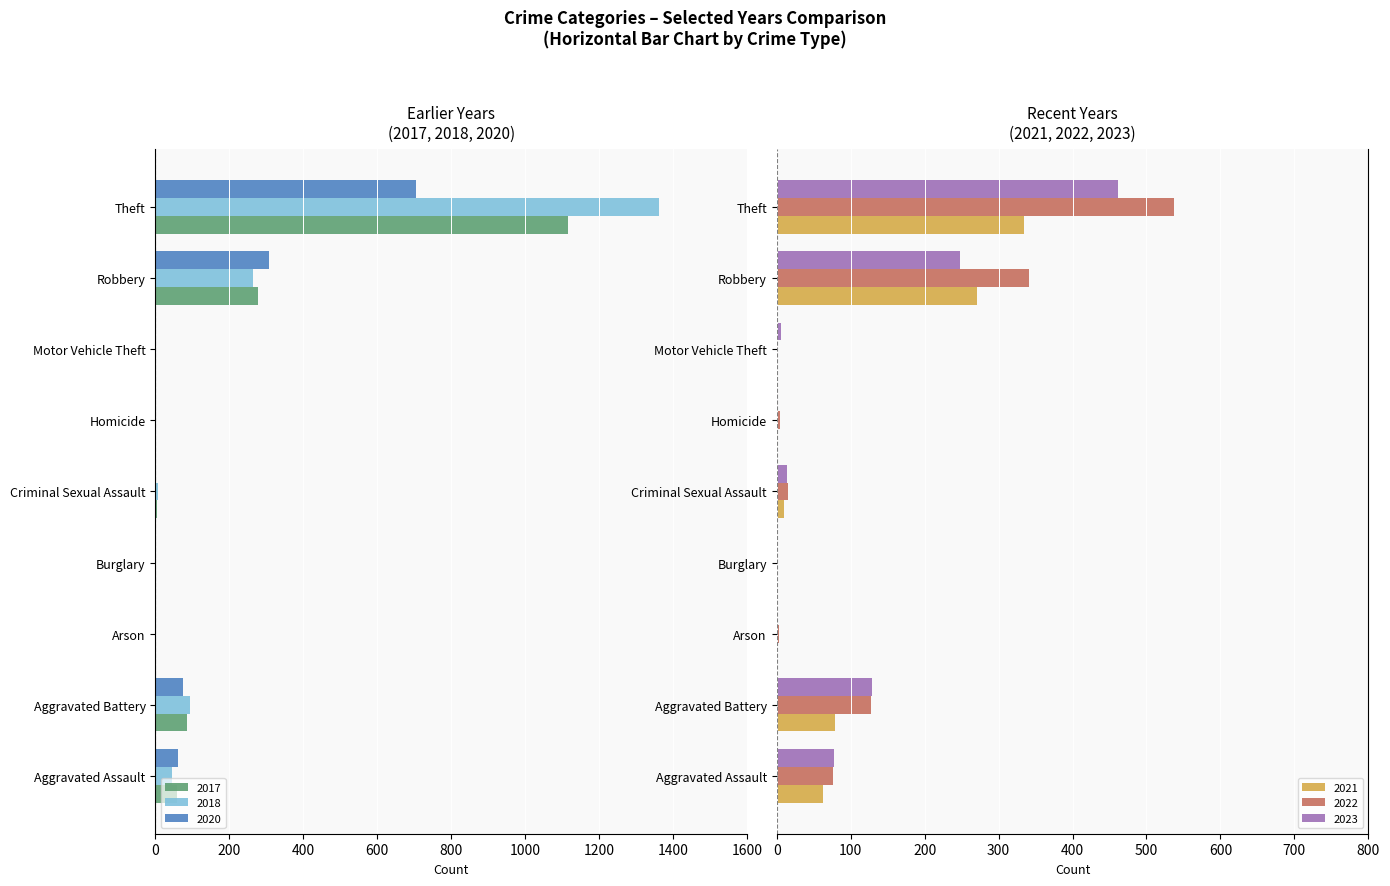

What is the maximum value for 2022?

537